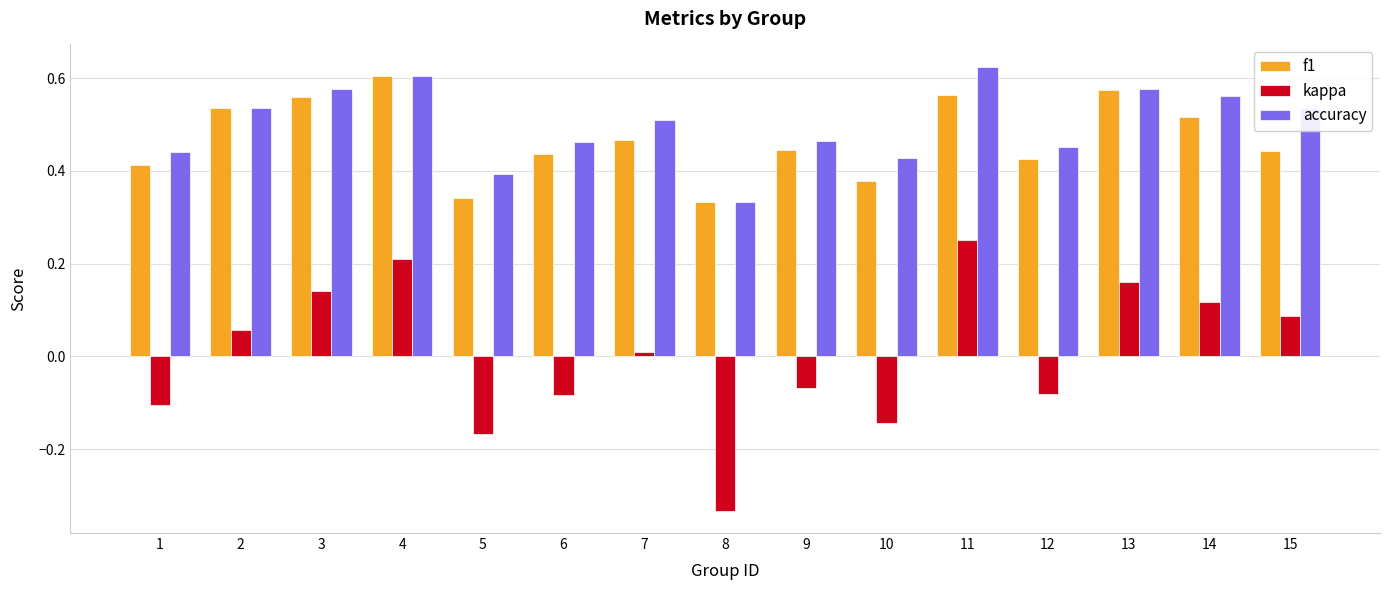

True or false: accuracy has a value of 0.1 at 13.

False